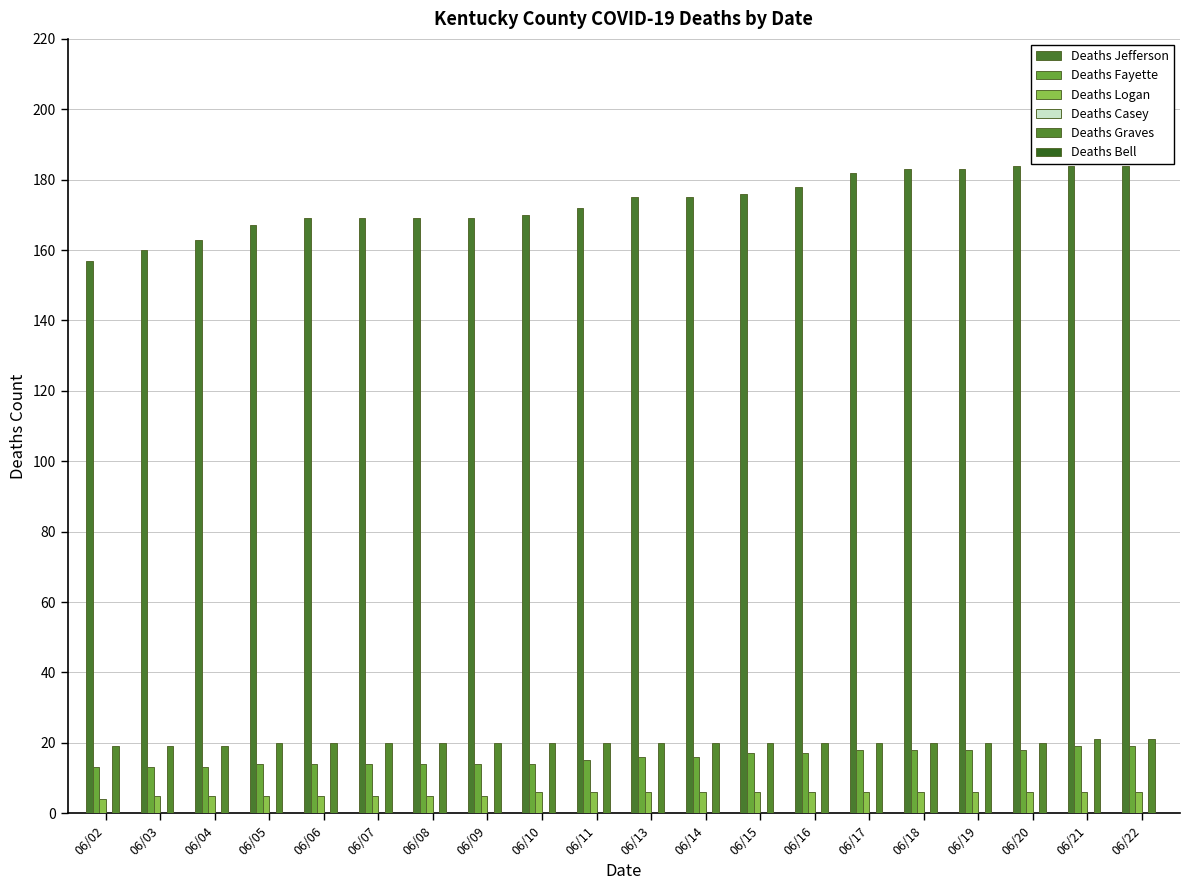

Is the value of Deaths Fayette at 06/22 greater than the value of Deaths Logan at 06/02?

Yes